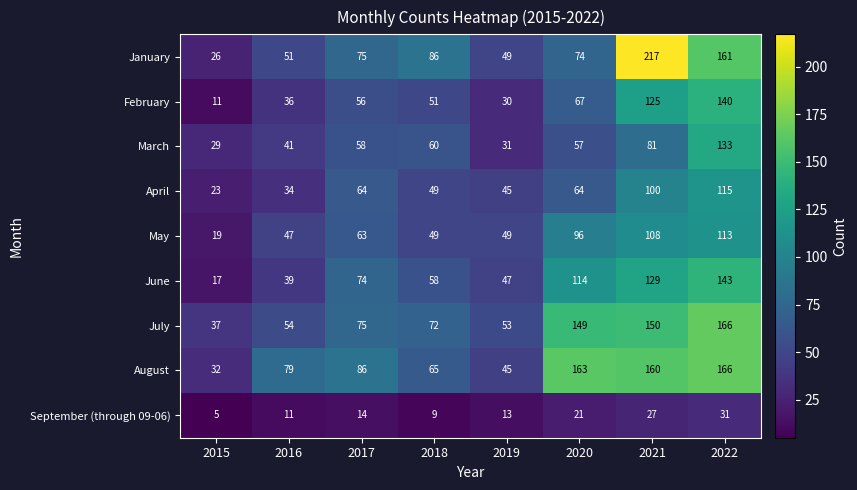

The value of January at 2015 is 12. True or false?

False